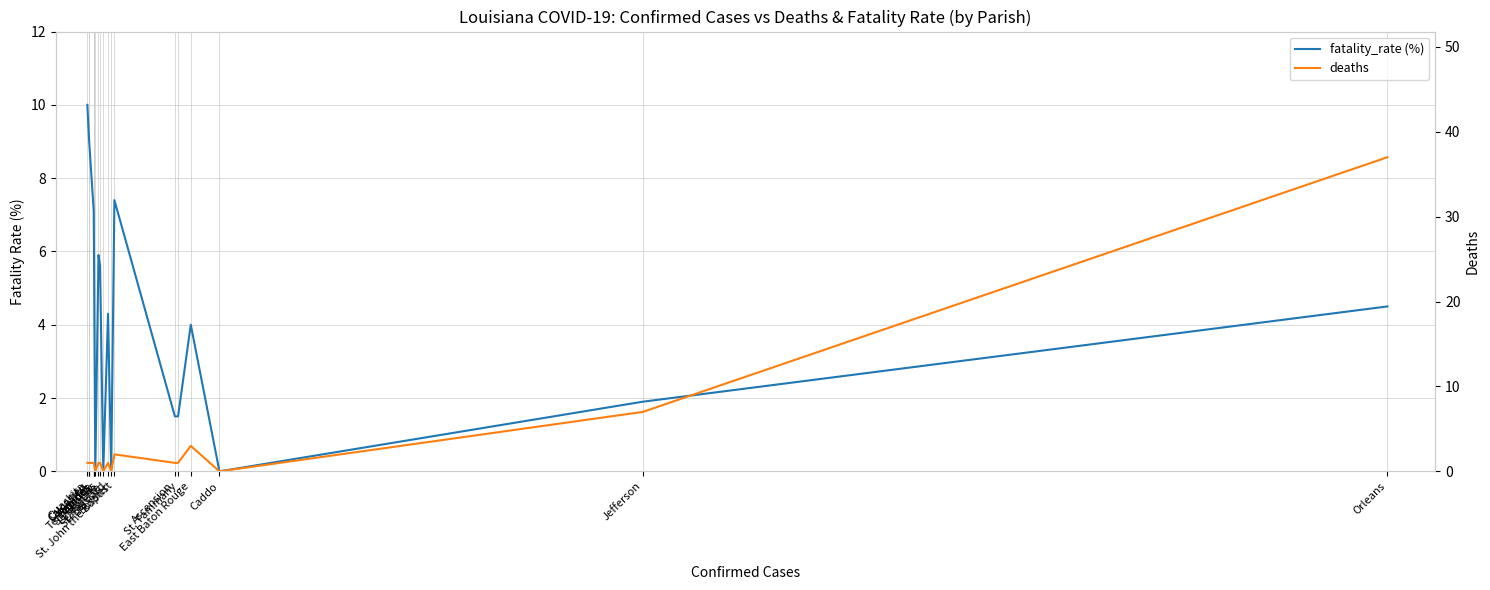

Reading left to right, list all the values displayed in this chart.

fatality_rate (%): Orleans=4.5	Jefferson=1.9	Caddo=0.0	East Baton Rouge=4.0	St. Tammany=1.5	Ascension=1.5	St. John the Baptist=7.4	Bossier=0.0	St. Bernard=4.3	Lafayette=0.0	Lafourche=5.6	St. Charles=5.9	Terrebonne=0.0	Rapides=7.1	Rapides=7.1	Rapides=7.1	Calcasieu=9.1	Calcasieu=9.1	Ouachita=10.0
deaths: Orleans=37.0	Jefferson=7.0	Caddo=0.0	East Baton Rouge=3.0	St. Tammany=1.0	Ascension=1.0	St. John the Baptist=2.0	Bossier=0.0	St. Bernard=1.0	Lafayette=0.0	Lafourche=1.0	St. Charles=1.0	Terrebonne=0.0	Rapides=1.0	Rapides=1.0	Rapides=1.0	Calcasieu=1.0	Calcasieu=1.0	Ouachita=1.0